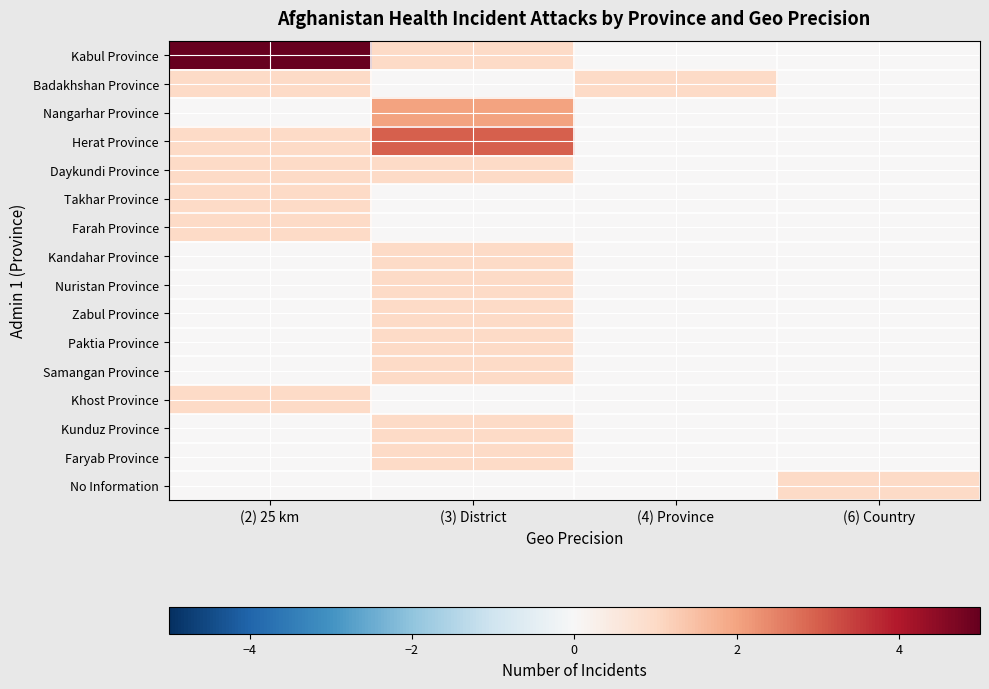

Reading left to right, extract all data points from this chart.

Kabul Province: (2) 25 km=5	(3) District=1	(4) Province=0	(6) Country=0
Badakhshan Province: (2) 25 km=1	(3) District=0	(4) Province=1	(6) Country=0
Nangarhar Province: (2) 25 km=0	(3) District=2	(4) Province=0	(6) Country=0
Herat Province: (2) 25 km=1	(3) District=3	(4) Province=0	(6) Country=0
Daykundi Province: (2) 25 km=1	(3) District=1	(4) Province=0	(6) Country=0
Takhar Province: (2) 25 km=1	(3) District=0	(4) Province=0	(6) Country=0
Farah Province: (2) 25 km=1	(3) District=0	(4) Province=0	(6) Country=0
Kandahar Province: (2) 25 km=0	(3) District=1	(4) Province=0	(6) Country=0
Nuristan Province: (2) 25 km=0	(3) District=1	(4) Province=0	(6) Country=0
Zabul Province: (2) 25 km=0	(3) District=1	(4) Province=0	(6) Country=0
Paktia Province: (2) 25 km=0	(3) District=1	(4) Province=0	(6) Country=0
Samangan Province: (2) 25 km=0	(3) District=1	(4) Province=0	(6) Country=0
Khost Province: (2) 25 km=1	(3) District=0	(4) Province=0	(6) Country=0
Kunduz Province: (2) 25 km=0	(3) District=1	(4) Province=0	(6) Country=0
Faryab Province: (2) 25 km=0	(3) District=1	(4) Province=0	(6) Country=0
No Information: (2) 25 km=0	(3) District=0	(4) Province=0	(6) Country=1